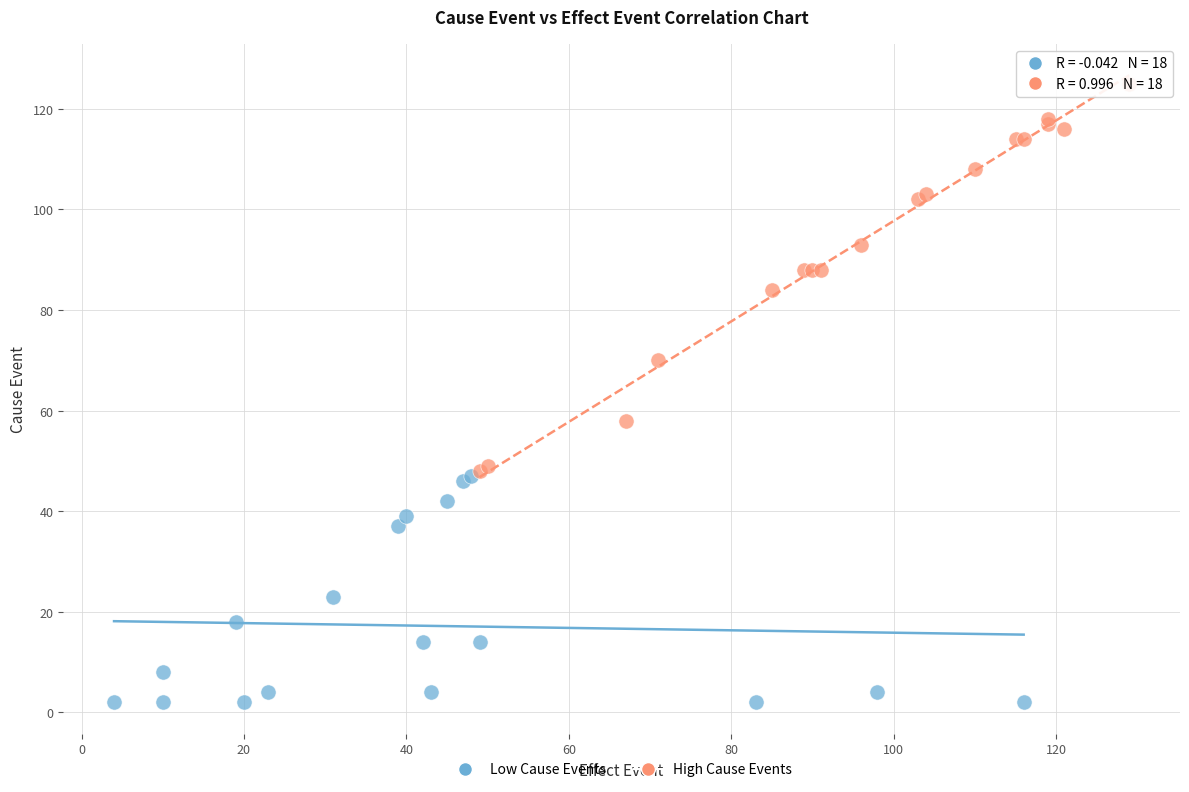

Which series reaches the minimum Y coordinate?

Low Cause Events